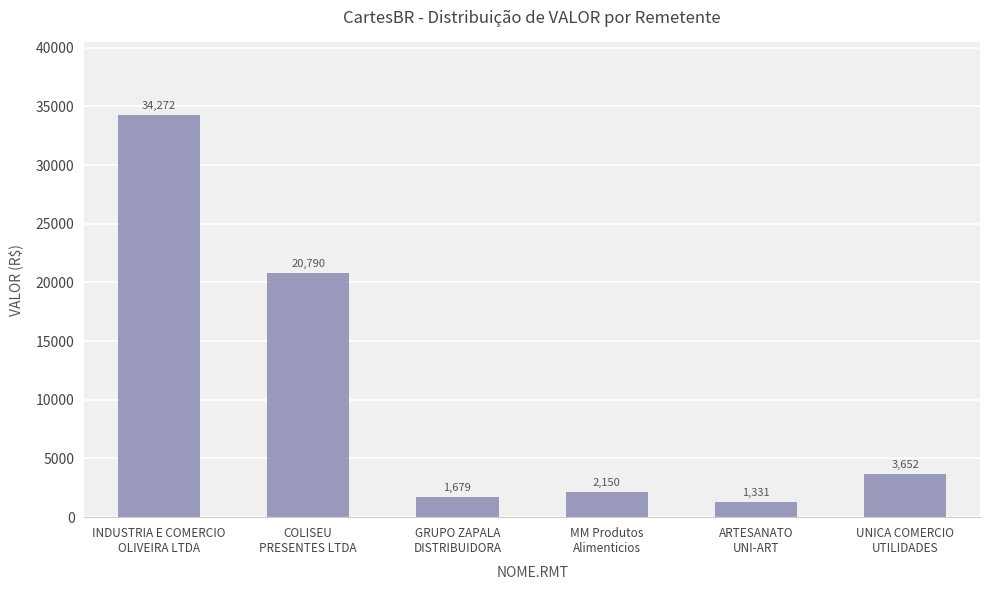

Between MM Produtos
Alimenticios and UNICA COMERCIO
UTILIDADES, which is larger?

UNICA COMERCIO
UTILIDADES